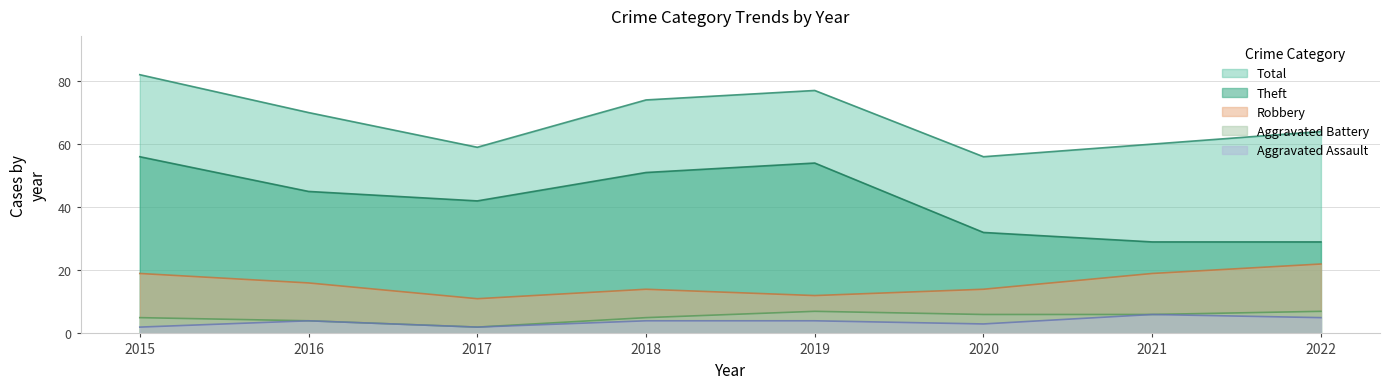

Does the chart have visible grid lines?

Yes